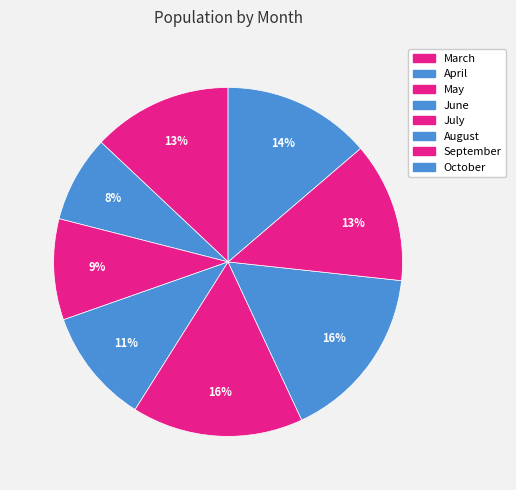

How much of the chart is everything except May?

90.6%